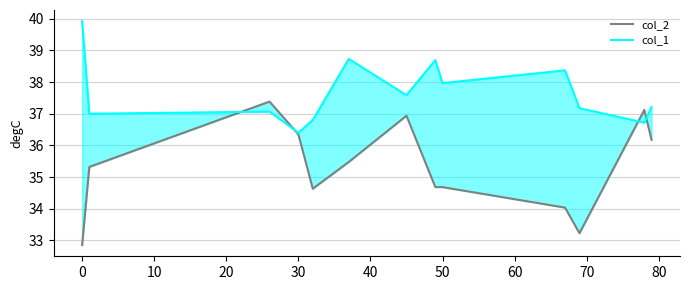

What is the approximate value of col_1 at 10?

37.1